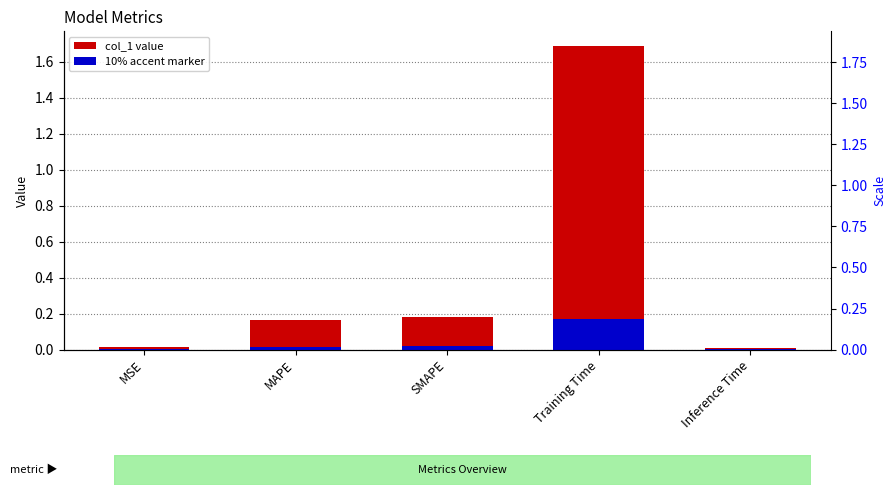

What is the change in value from SMAPE to Training Time?

+1.5